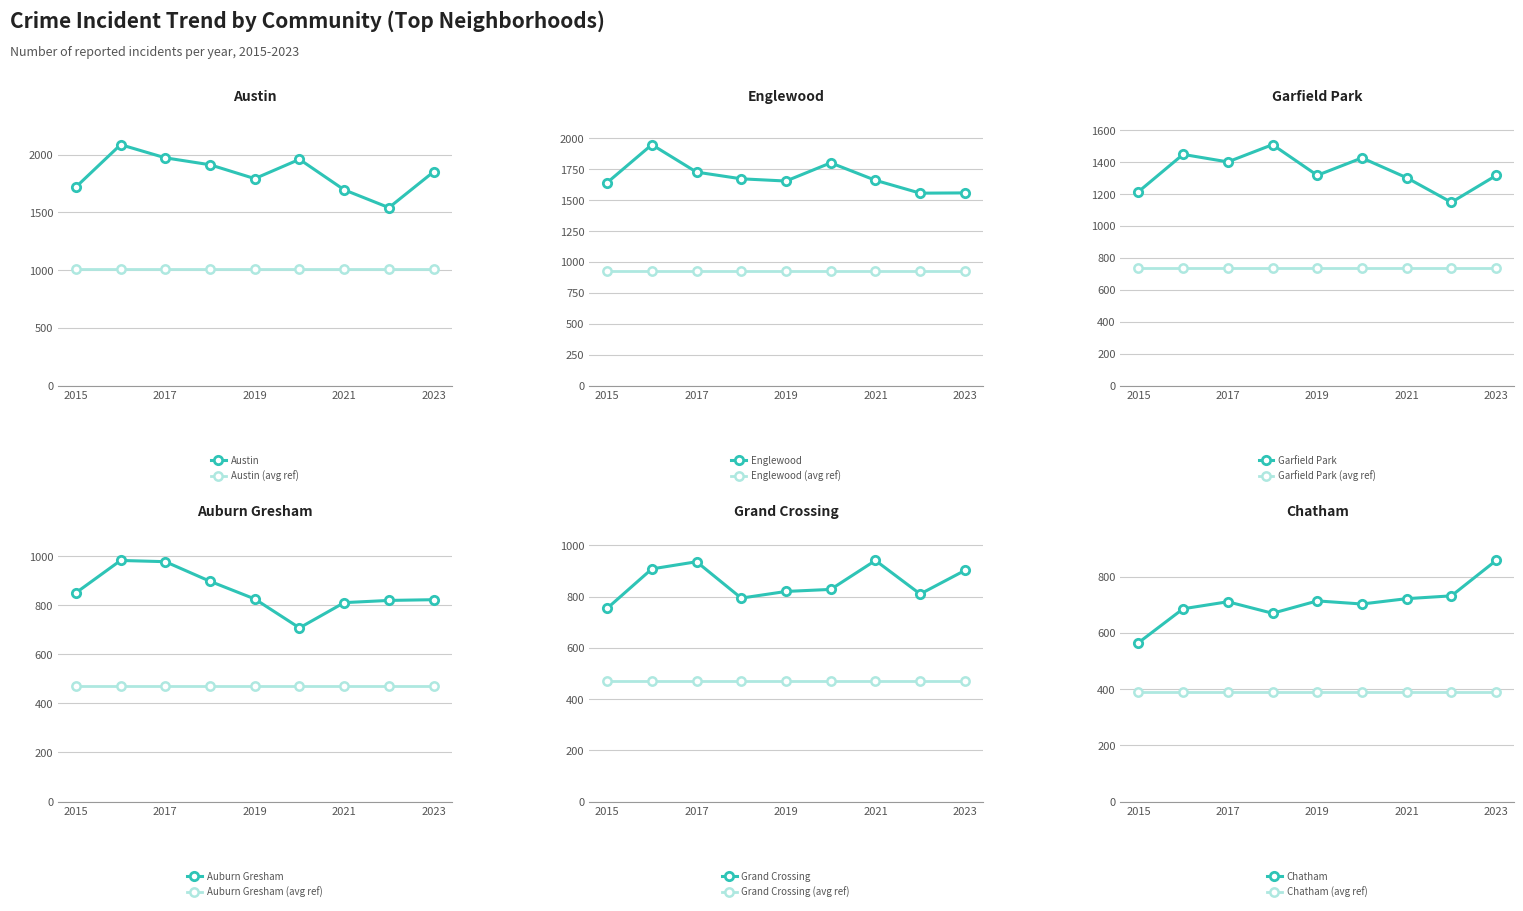

True or false: Austin and Auburn Gresham cross at least once.

False